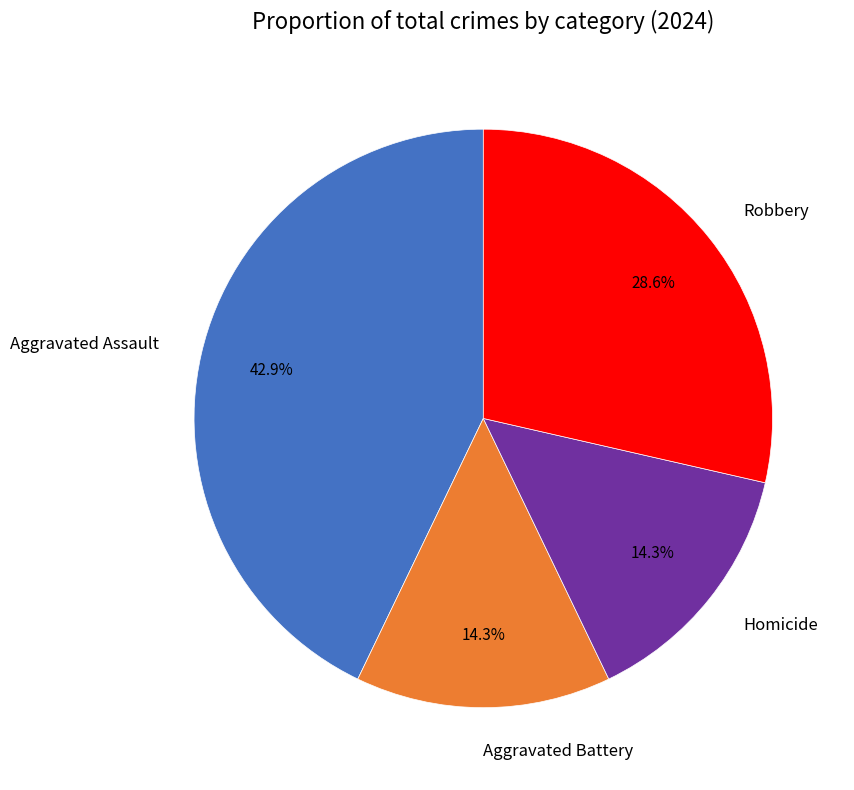

Is Aggravated Battery the majority of the pie?

No